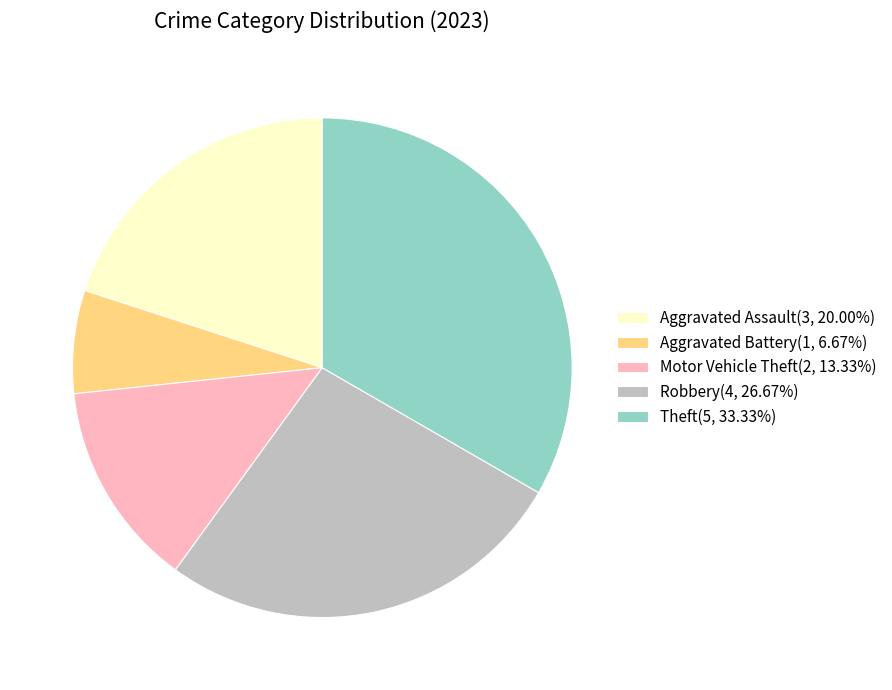

Do Robbery(4, 26.67%) and Theft(5, 33.33%) together represent more than half of the pie?

Yes